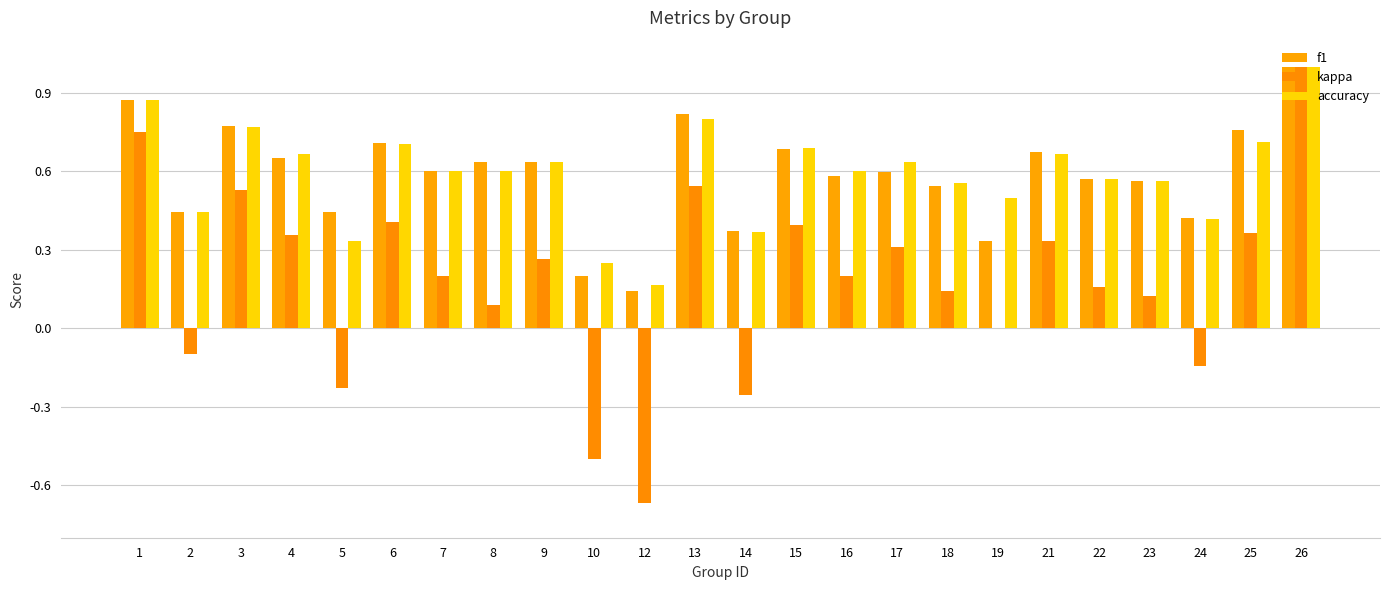

Is the value of f1 at 15 greater than the value of accuracy at 19?

Yes